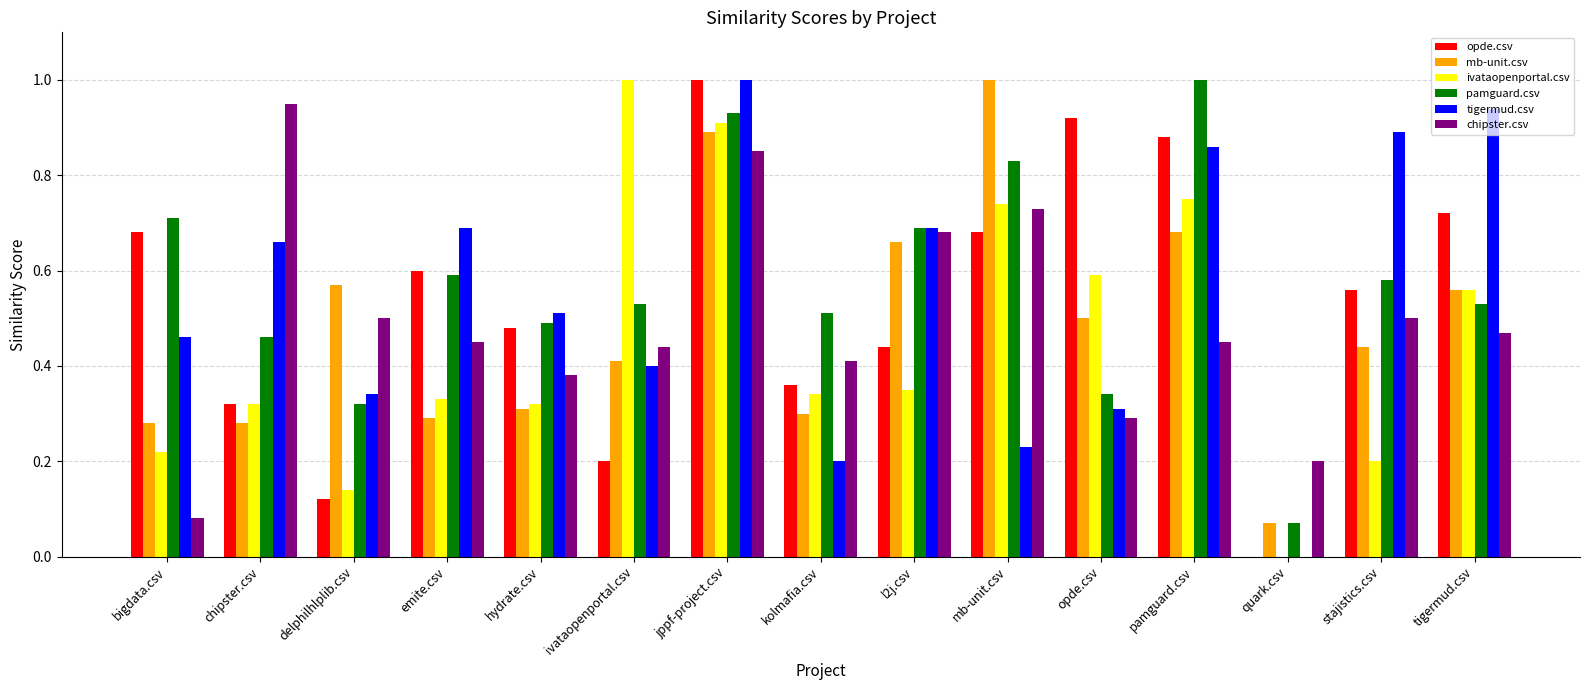

Between bigdata.csv and ivataopenportal.csv, which series saw the biggest shift?

ivataopenportal.csv